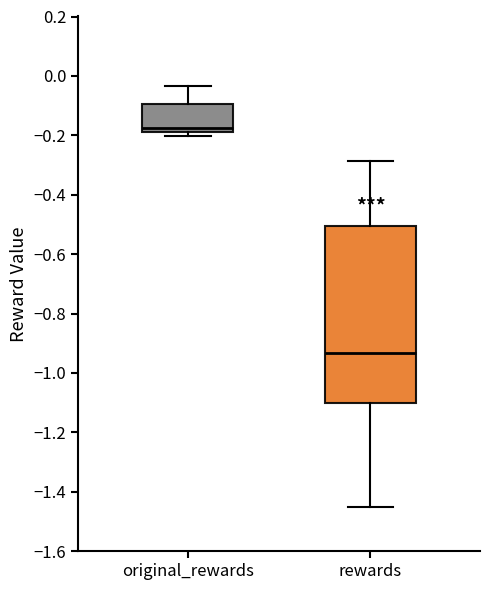

Reading left to right, read every box against the y-axis: the position of its median line, the range the box covers, and the ends of its whiskers. The values are not printed on the chart, so give them approximately, as read against the axis.

original_rewards: median -0.18 (just above the box's lower edge), box -0.18 to -0.10, whiskers -0.20 to -0.04
rewards: median -0.94, box -1.10 to -0.50, whiskers -1.46 to -0.28